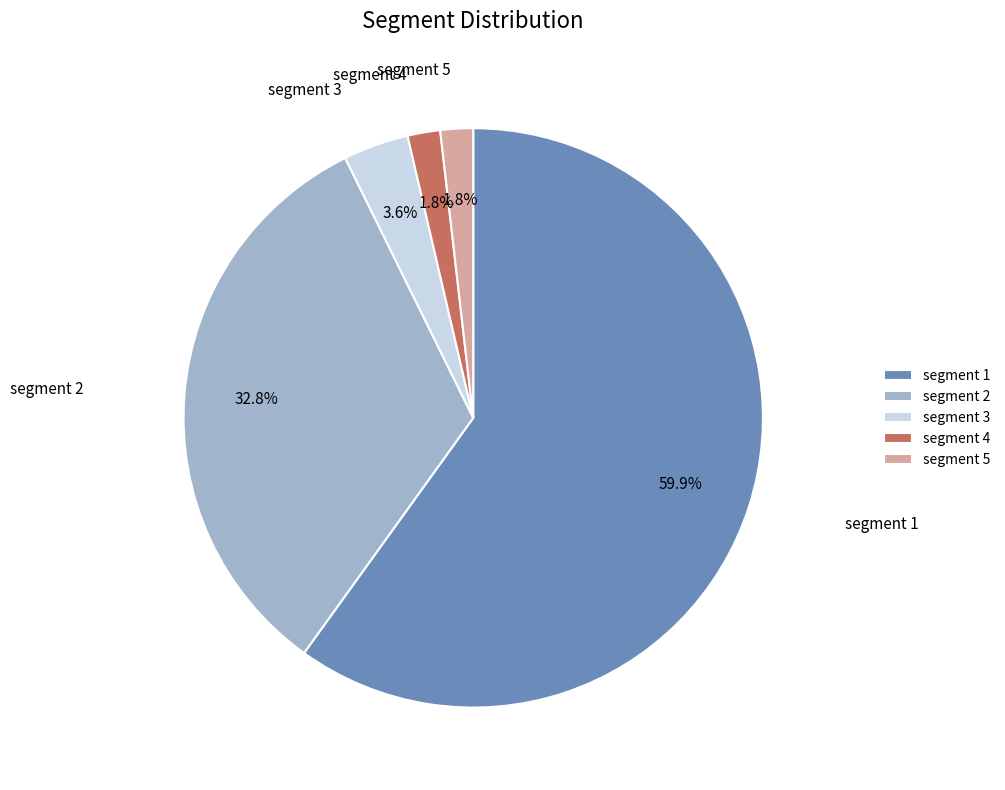

Which has a higher value, segment 5 or segment 1?

segment 1